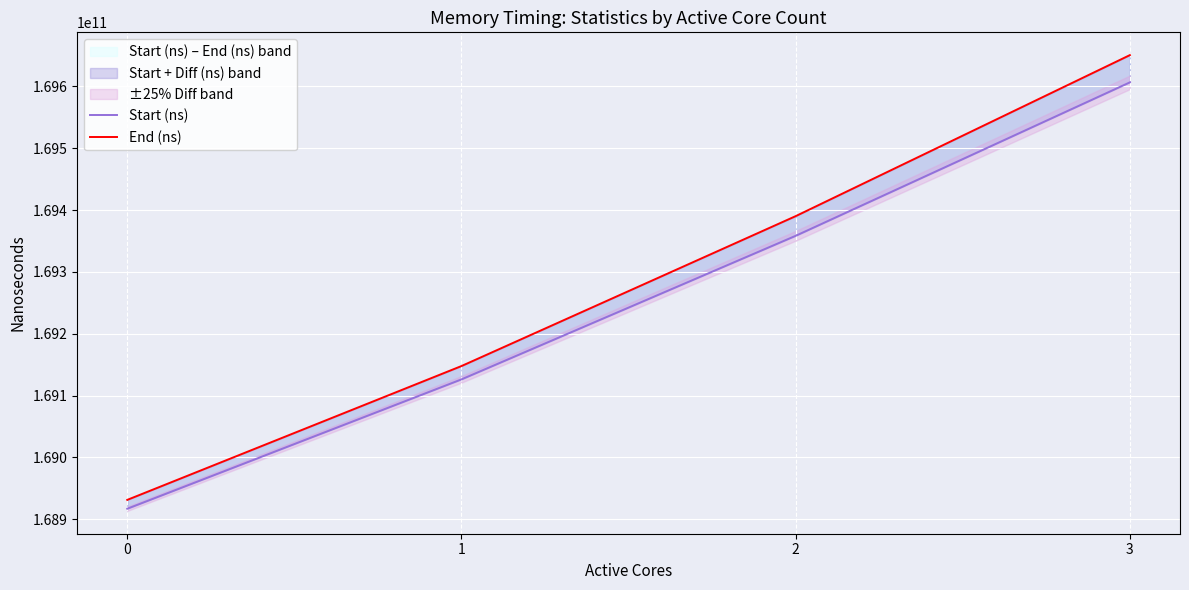

What is the total value across all series at 3?

339257040173